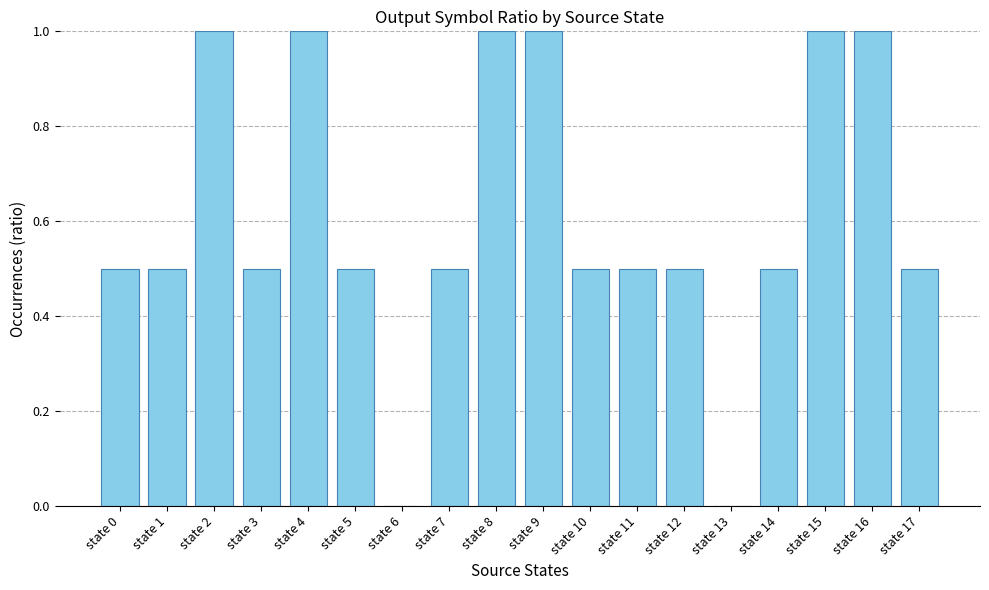

What is the maximum value shown in the chart?

1.0